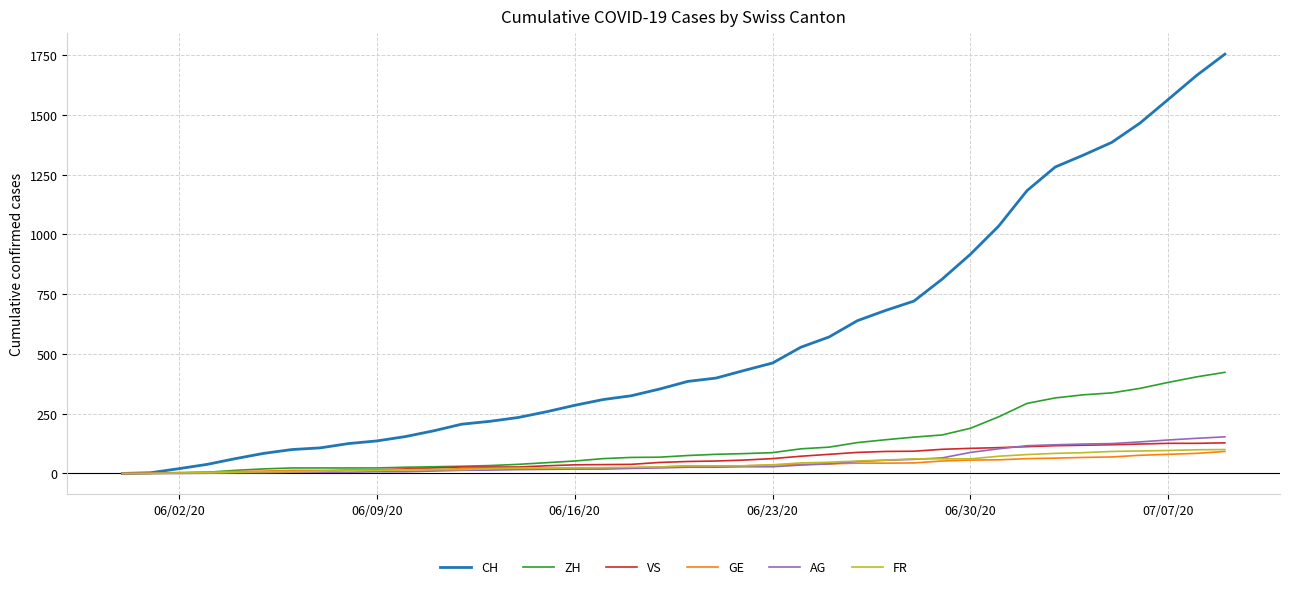

What is the maximum value for GE?

92